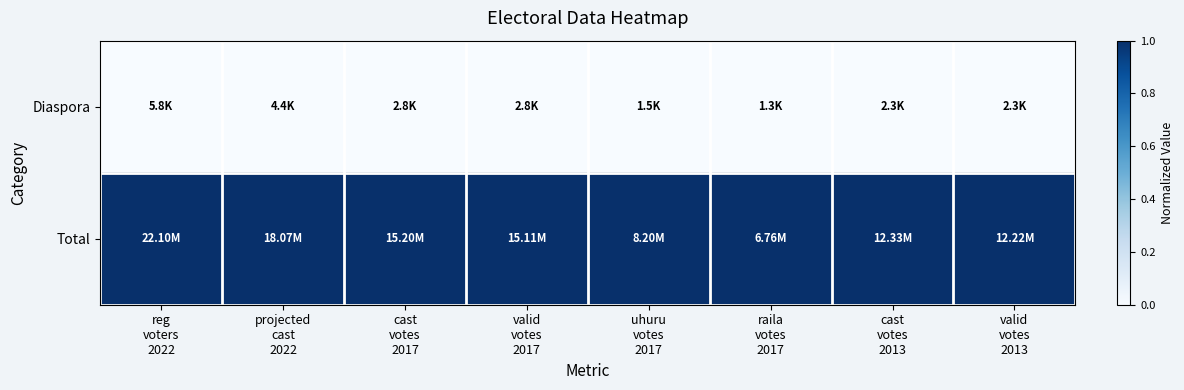

Rank the series at projected cast 2022 from lowest to highest value.

Diaspora, Total